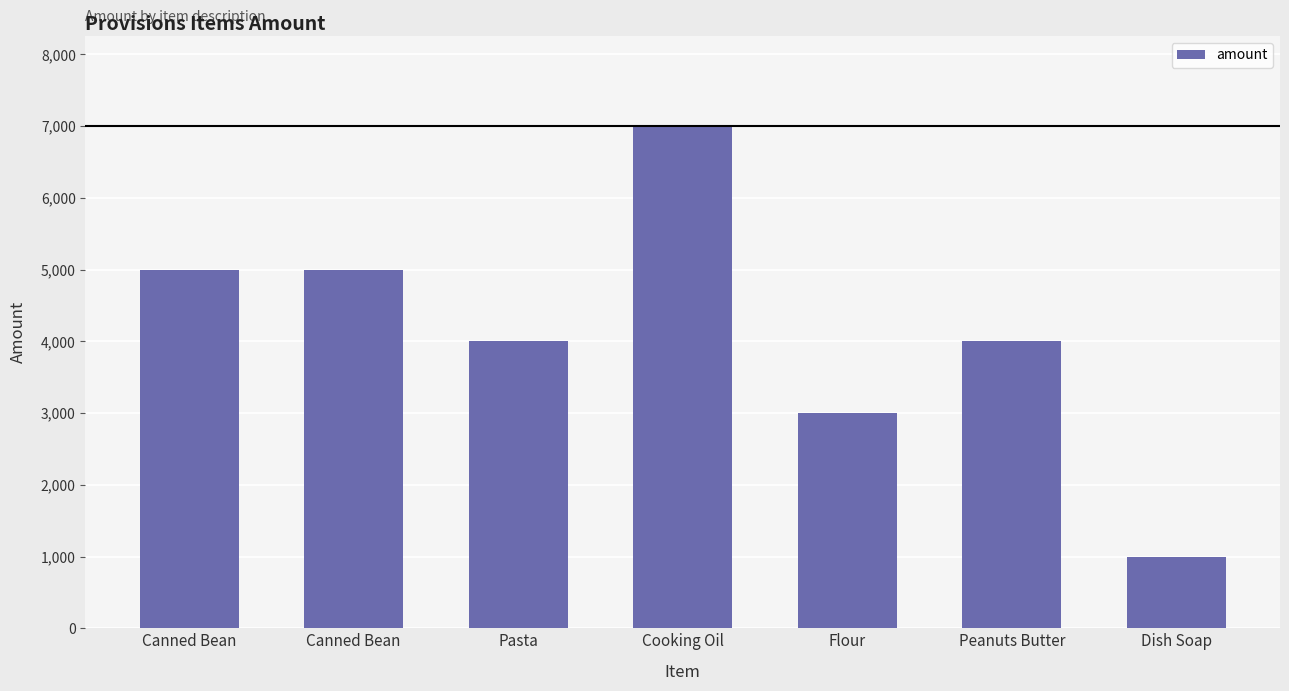

Where is the data nearest to the value 4000?

Pasta